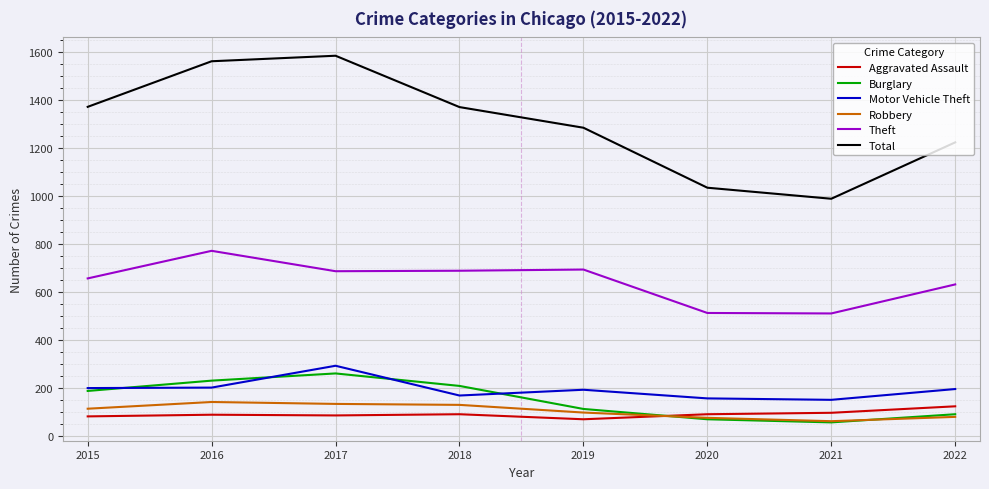

What is the difference between the second highest and second lowest values in the Aggravated Assault series?

15